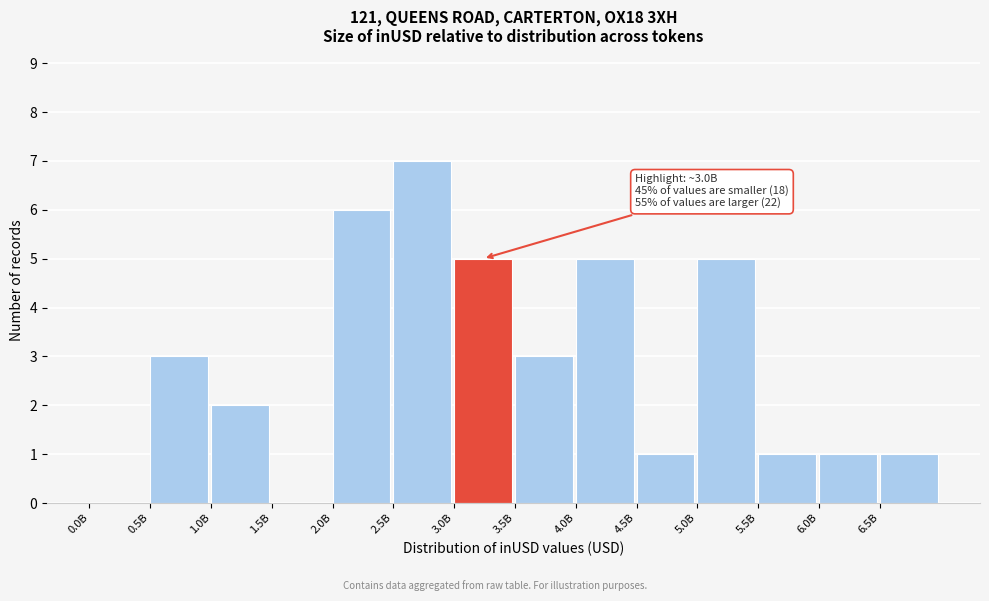

Reading left to right, what are all the values shown in this chart?

0.0B=0	0.5B=3	1.0B=2	1.5B=0	2.0B=6	2.5B=7	3.0B=5	3.5B=3	4.0B=5	4.5B=1	5.0B=5	5.5B=1	6.0B=1	6.5B=1